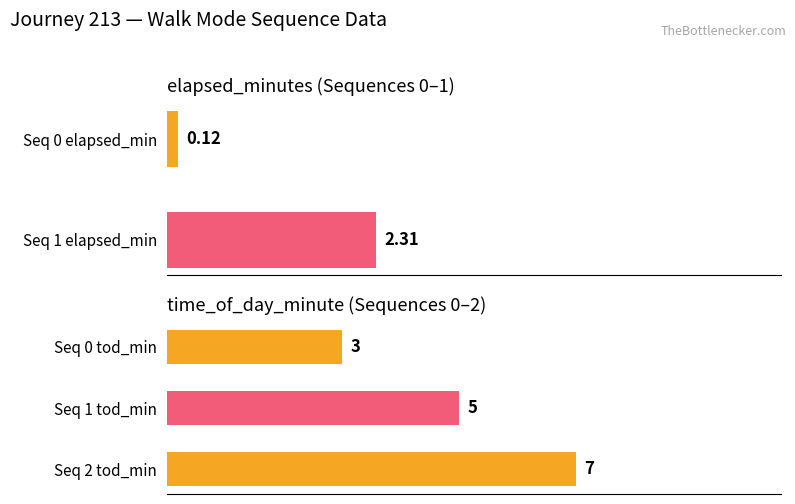

Count the number of data series in this chart.

1